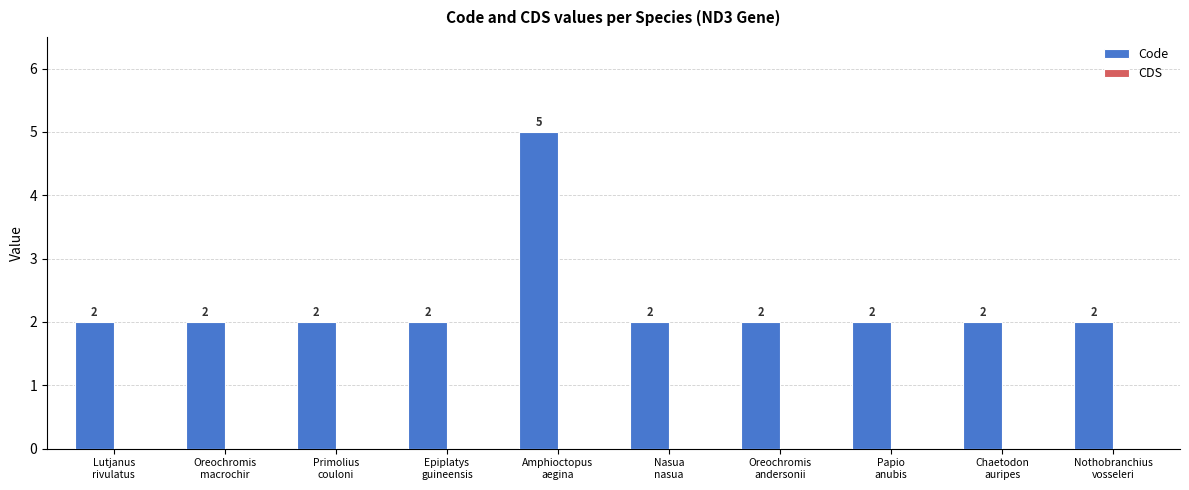

What is the sum of all values?

23